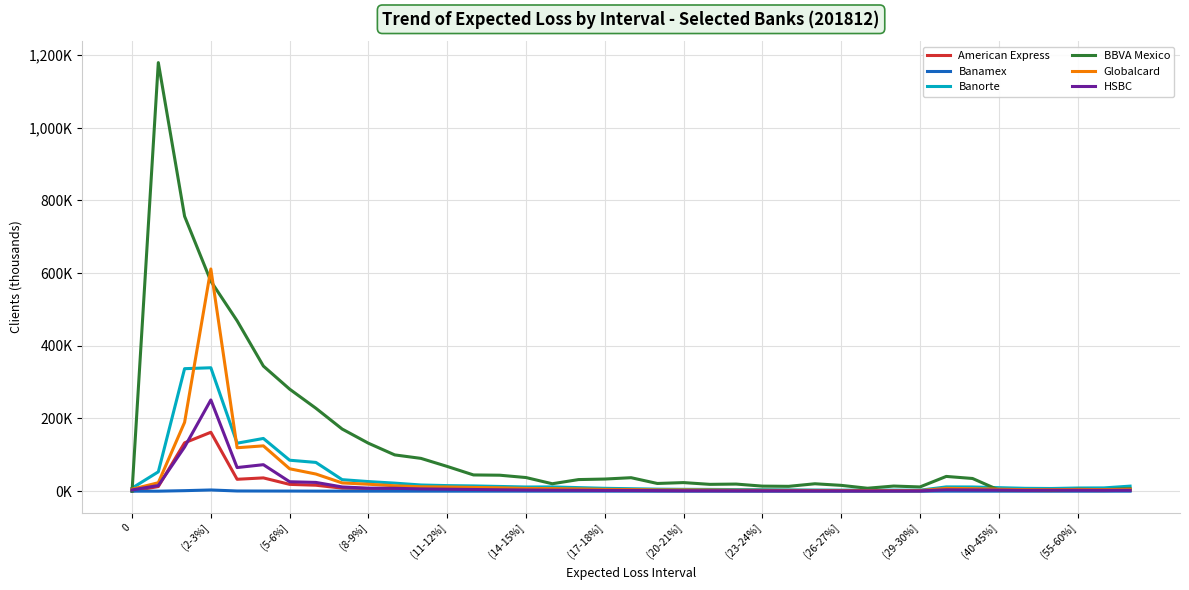

What are all the series names shown in the legend?

American Express, Banamex, Banorte, BBVA Mexico, Globalcard, HSBC